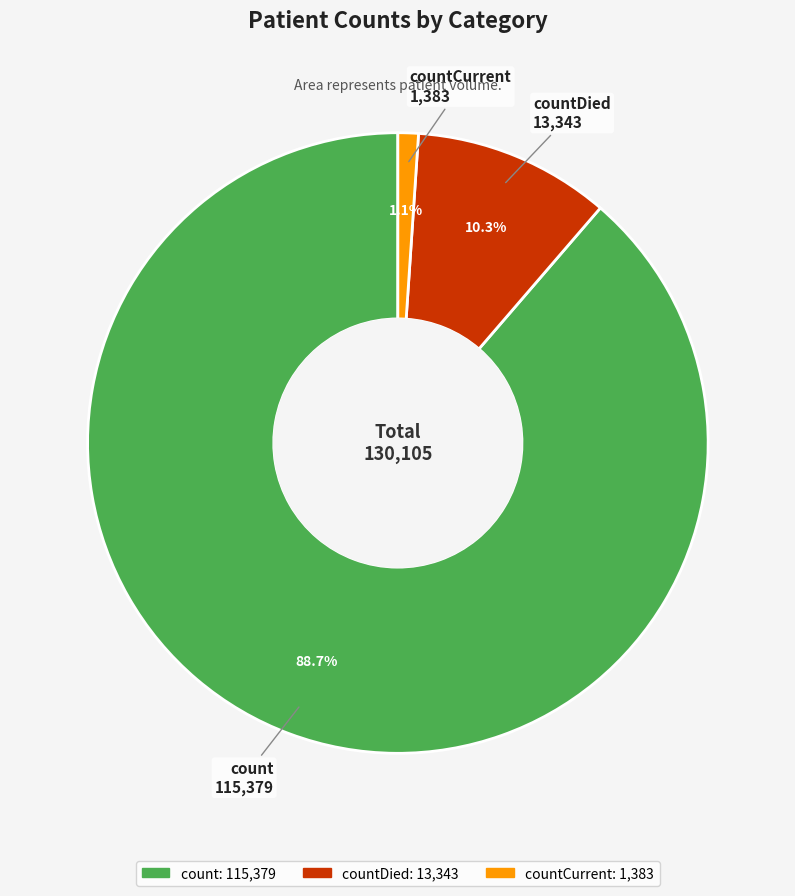

What is the smallest slice in the pie chart?

countCurrent